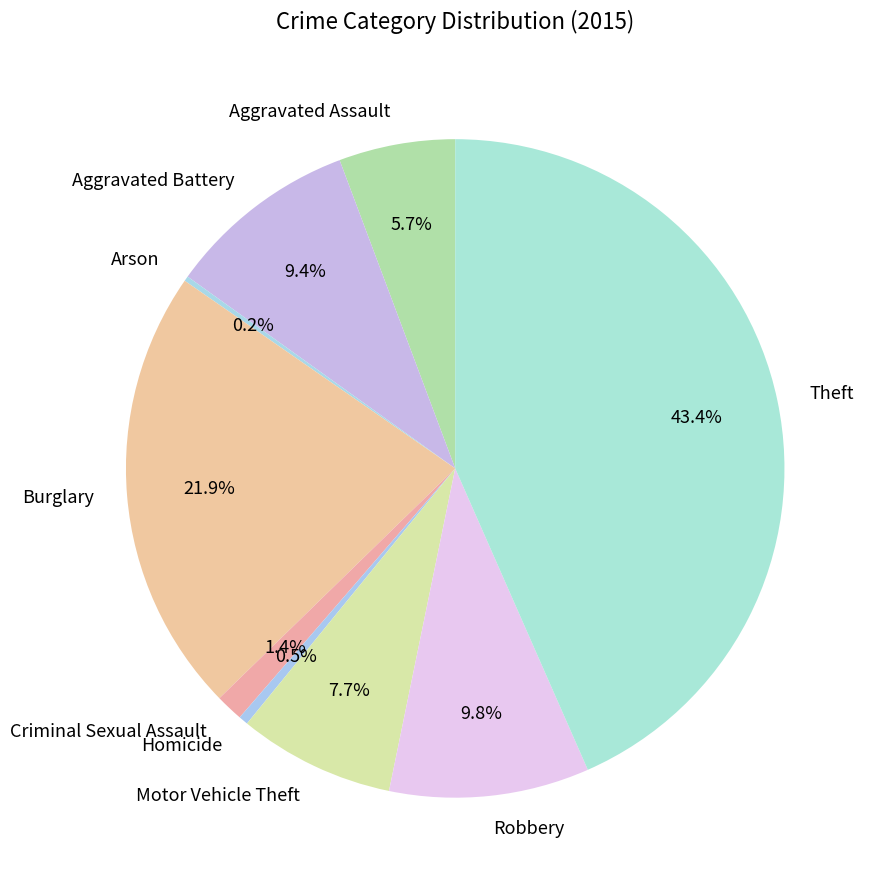

Is Burglary the majority of the pie?

No